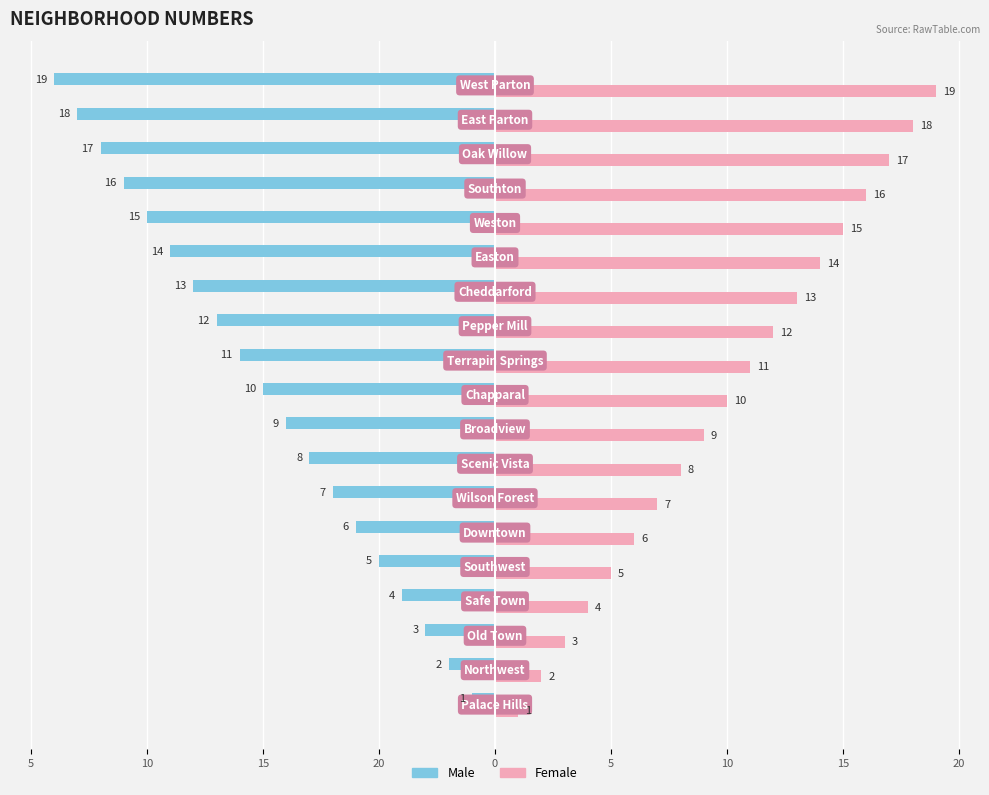

What are all the series names shown in the legend?

Male, Female